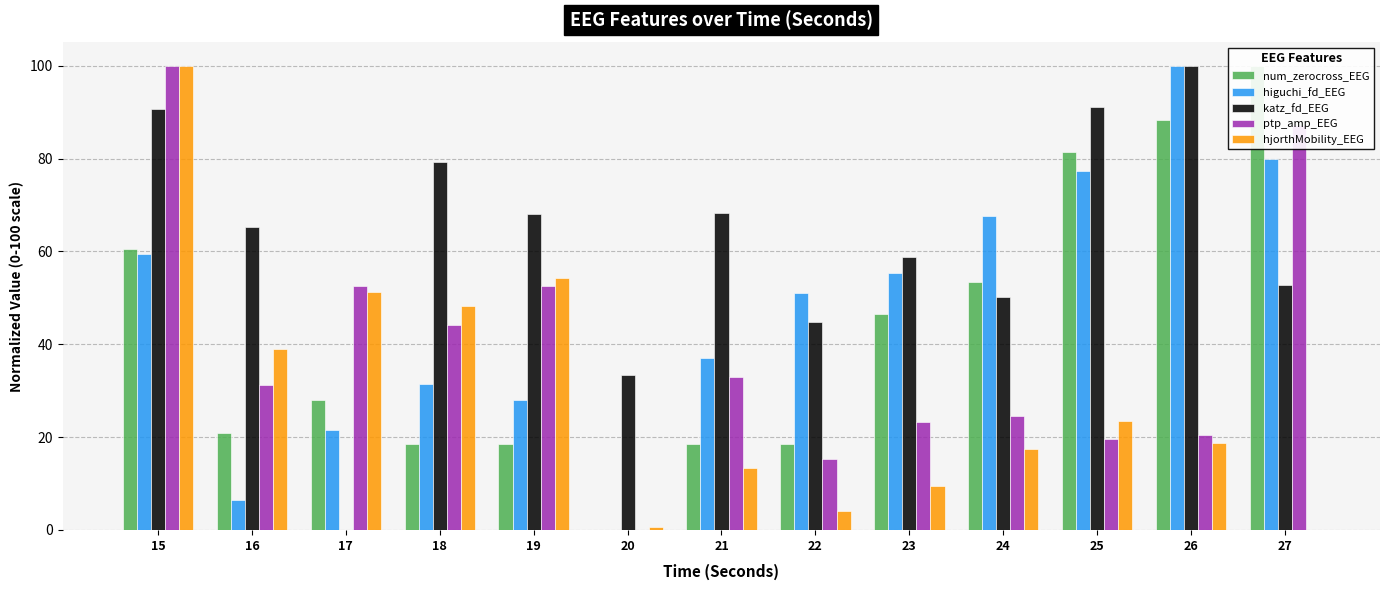

The higuchi_fd_EEG series shows 6.4 at 16. True or false?

True